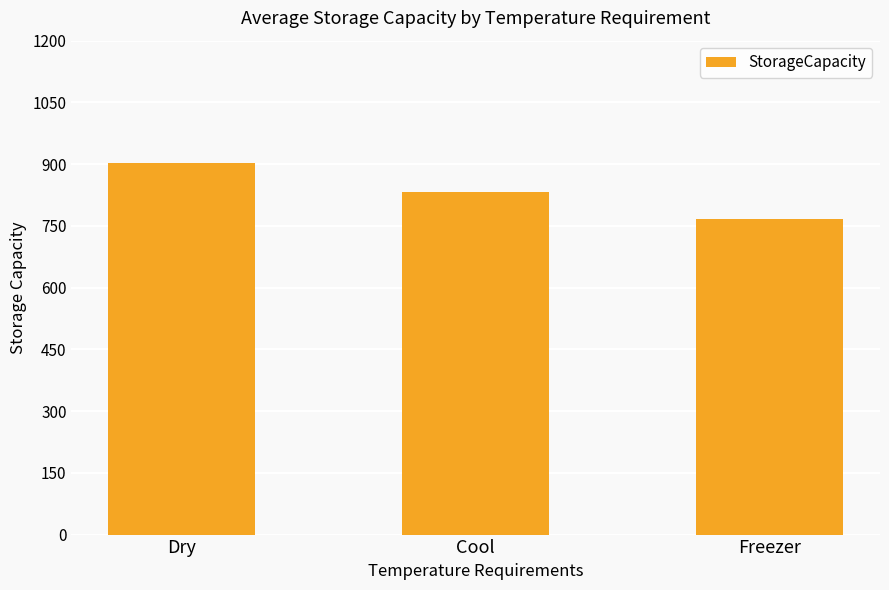

True or false: the data shows 500.4 at Freezer.

False